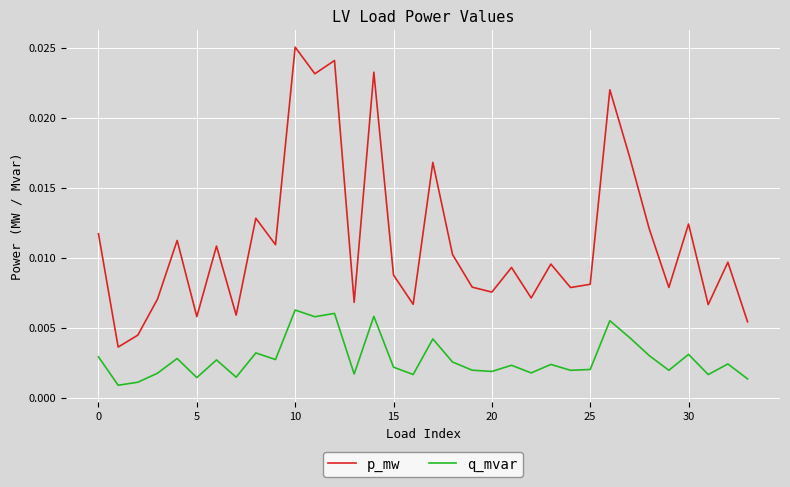

How many lines are shown in the chart?

2